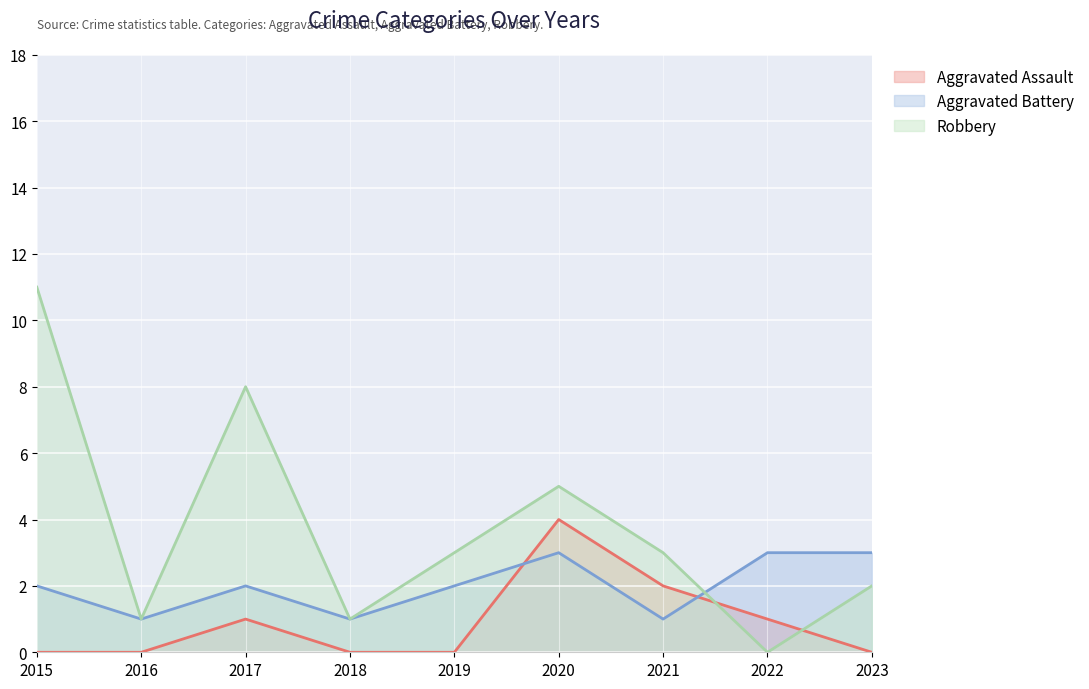

Which series has the widest spread of values?

Robbery